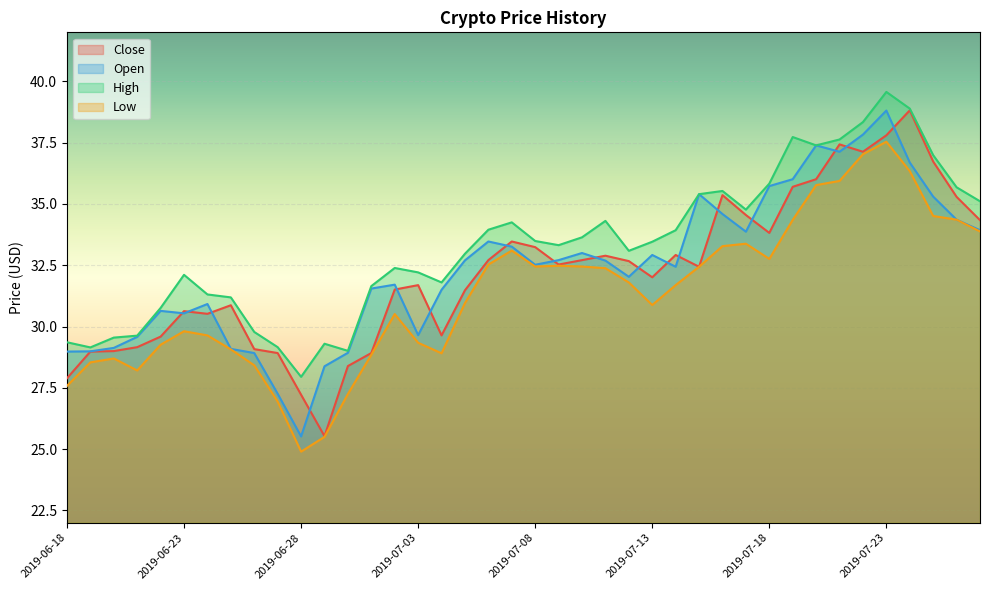

The value of High at 2019-07-04 is 10.3. True or false?

False